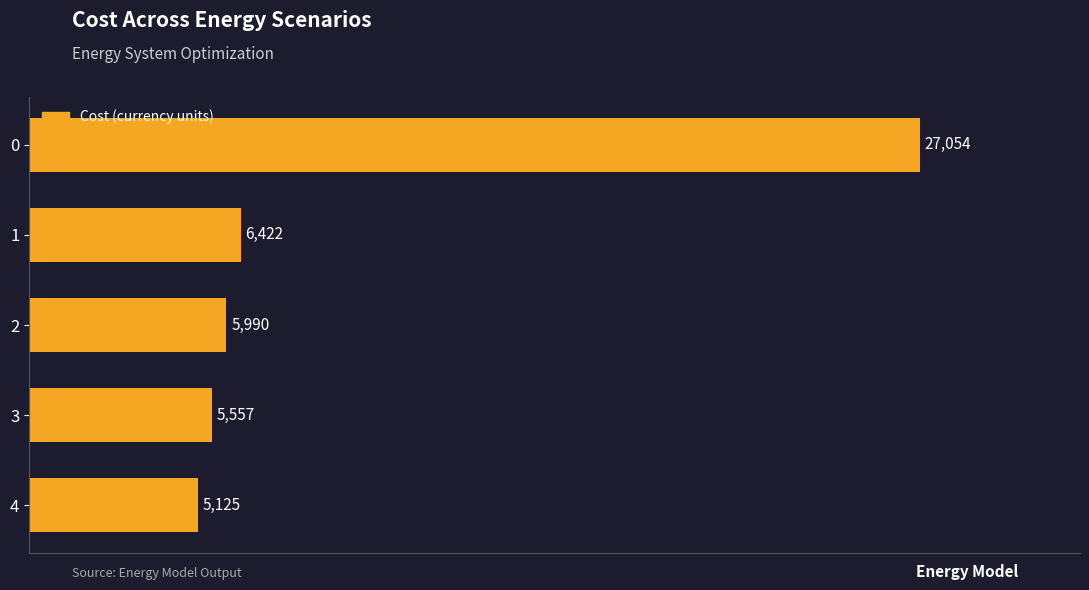

The value at 0 is 36197.4. True or false?

False